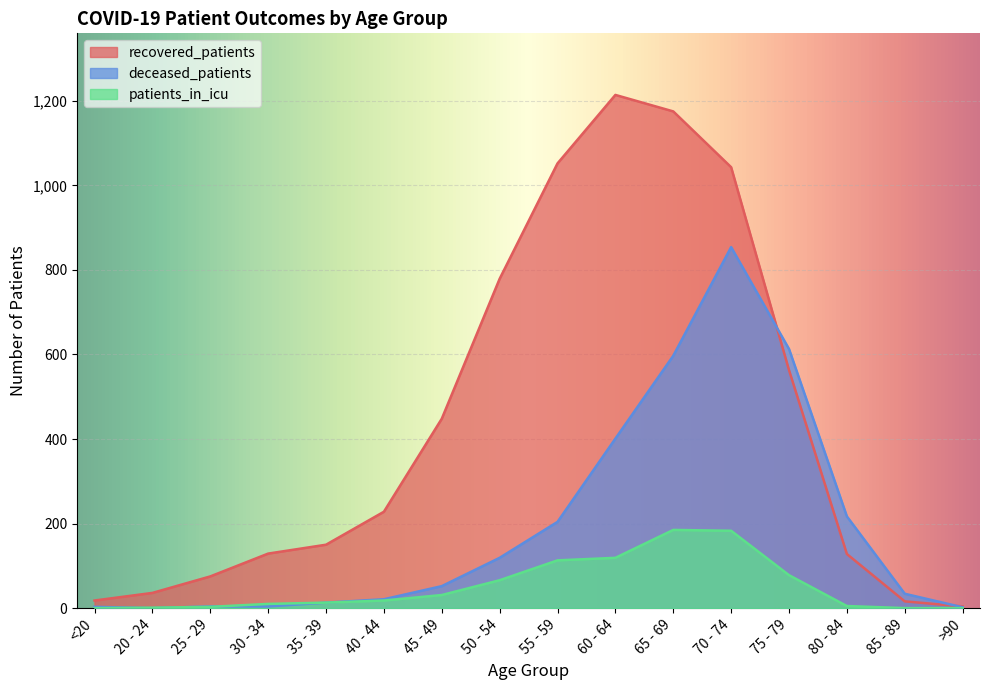

What value does the recovered_patients series have at 75 - 79, to the nearest 10?

560